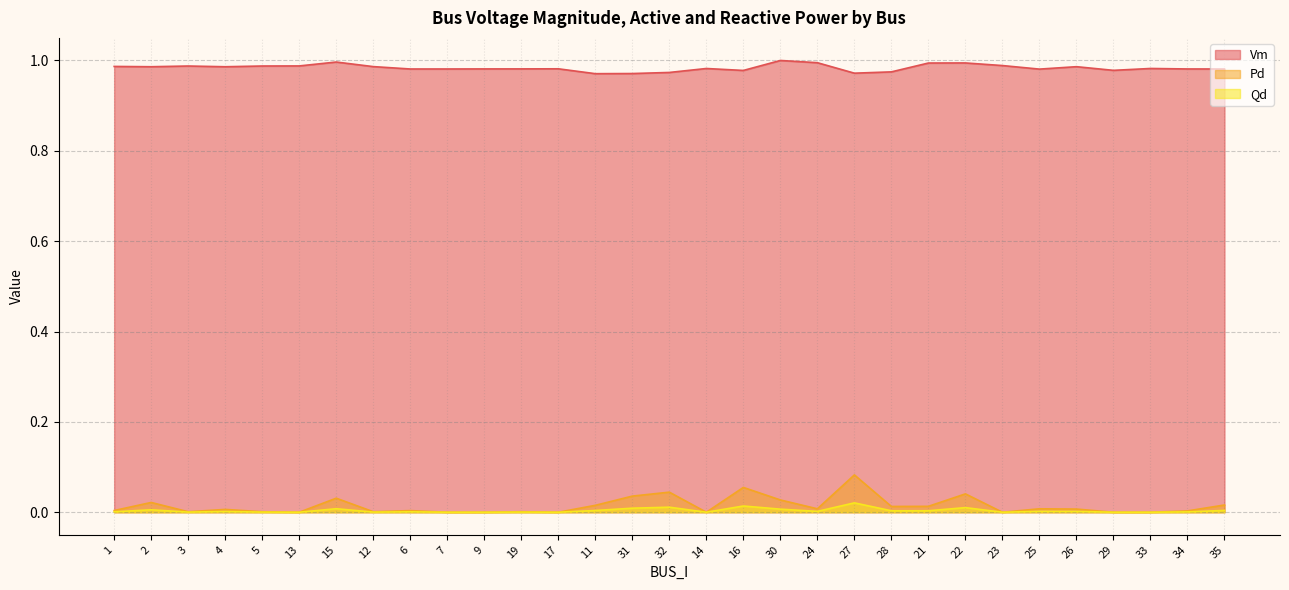

Rank the series by their maximum value, from lowest to highest.

Qd, Pd, Vm